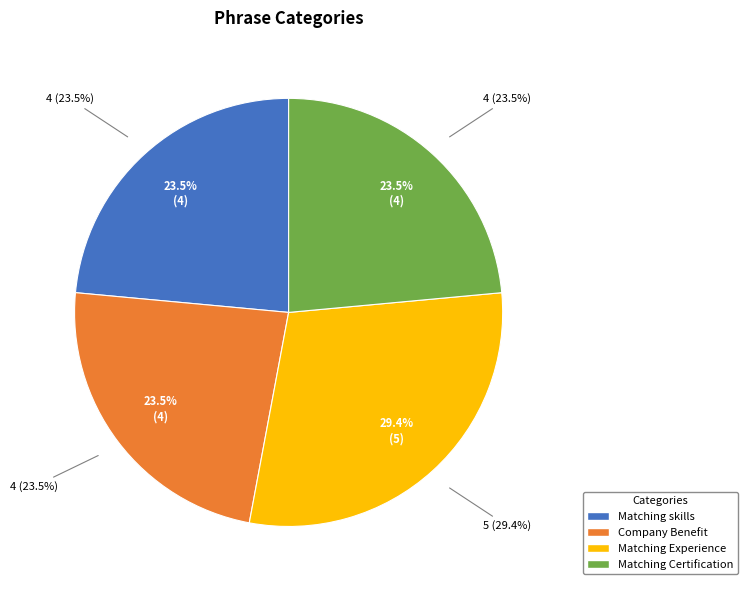

What is the smallest slice in the pie chart?

Matching skills